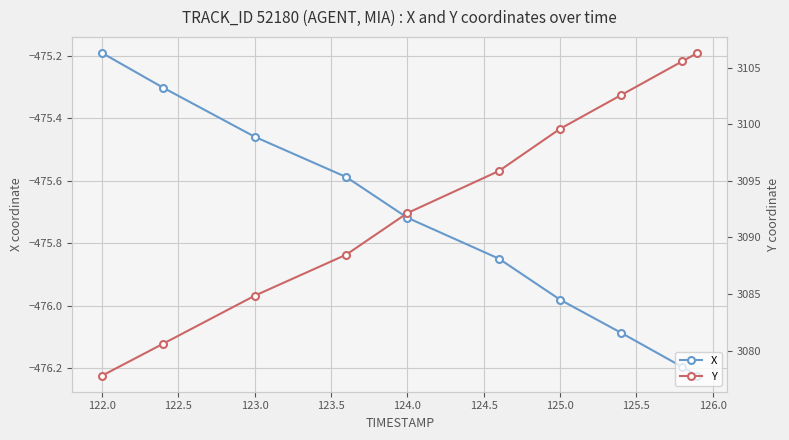

The X series shows -99.0 at 123.0. True or false?

False